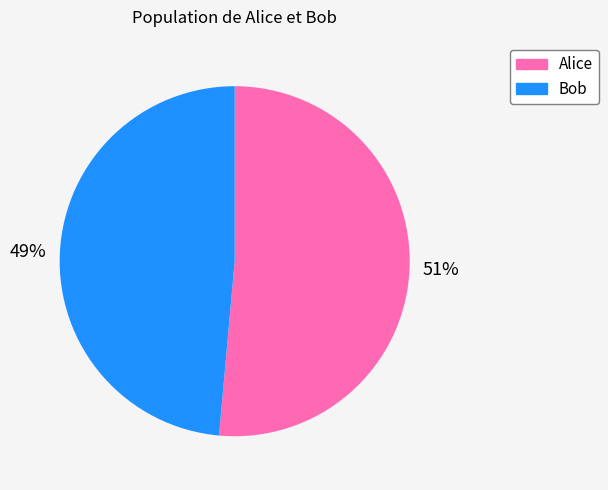

How many slices are in this pie chart?

2